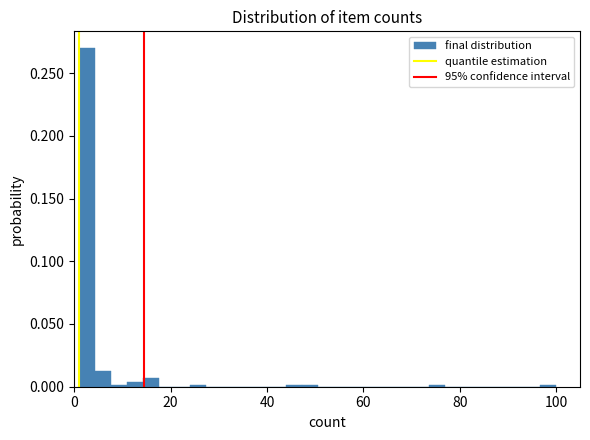

Around what value on the x-axis is the tallest bar? Give the approximate position of its centre, as read against the axis.

2